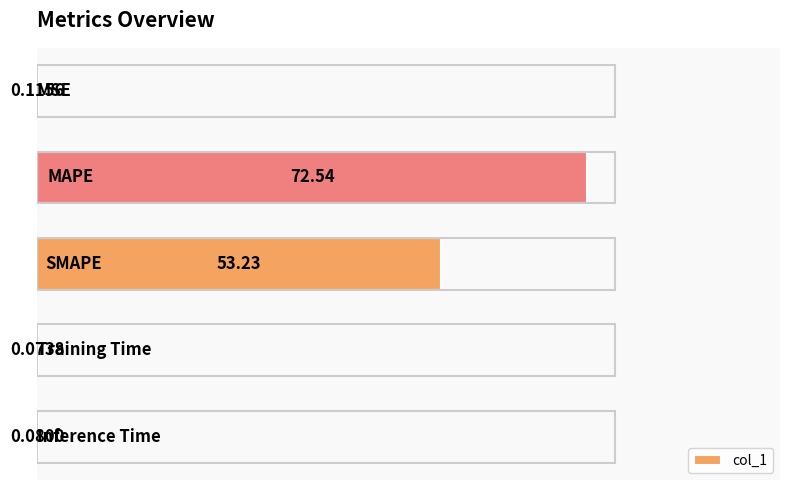

What is the sum of all values?

126.0